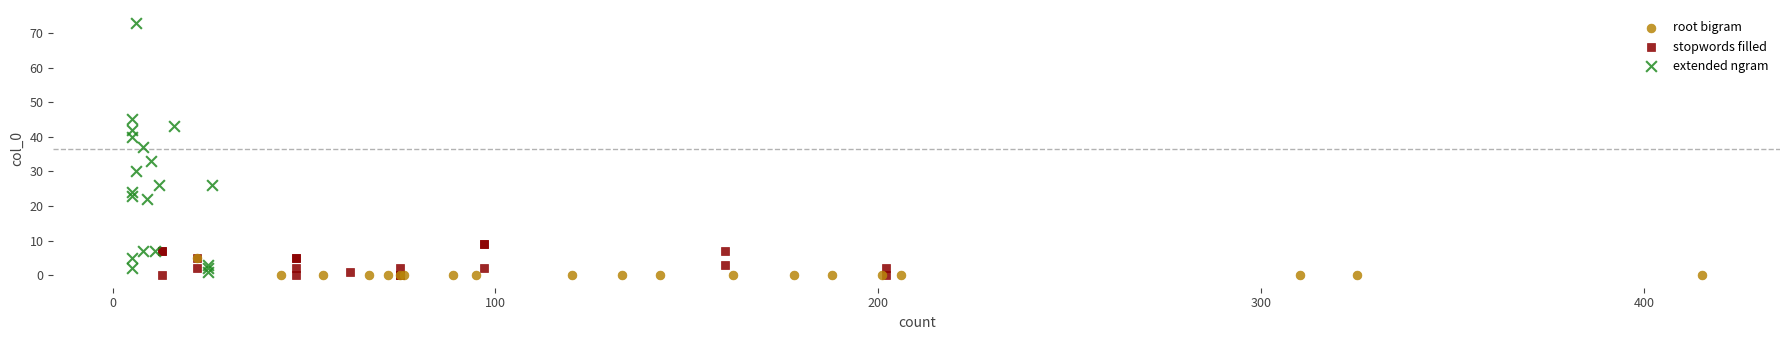

Which series reaches the maximum Y coordinate?

extended ngram